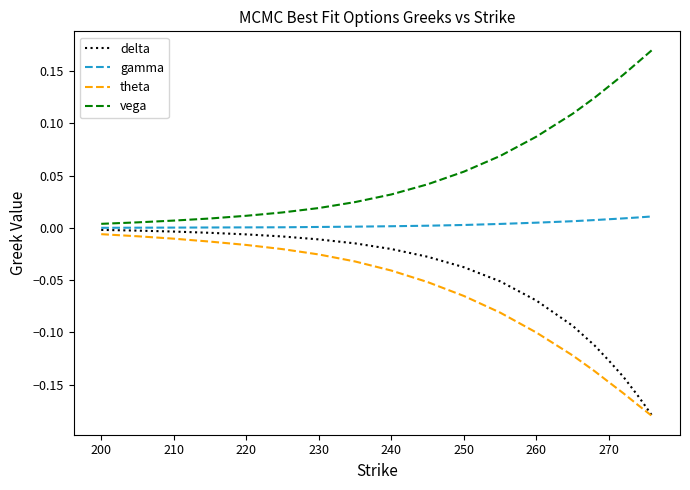

True or false: vega and theta cross at least once.

False